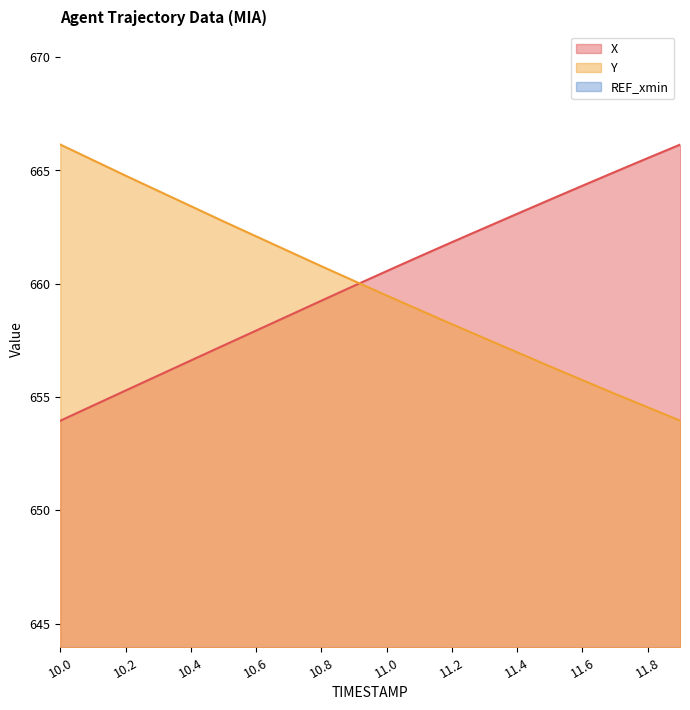

At 11.7, list the series in order from smallest to largest.

Y, X